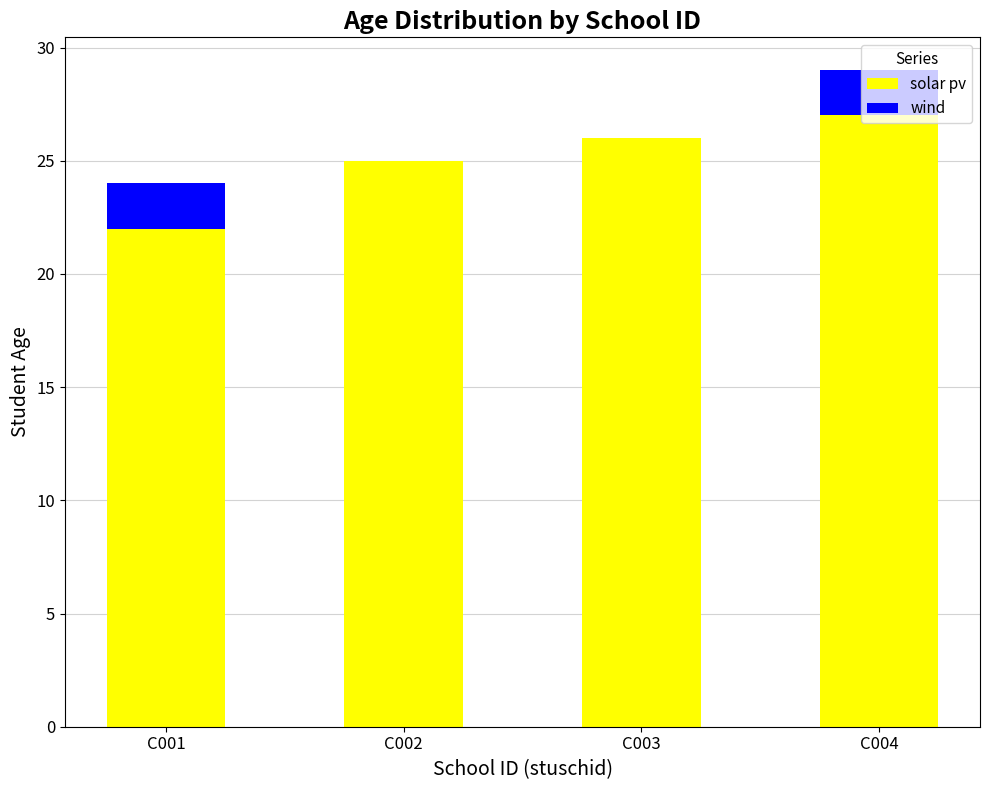

At which label does solar pv reach its peak?

C004